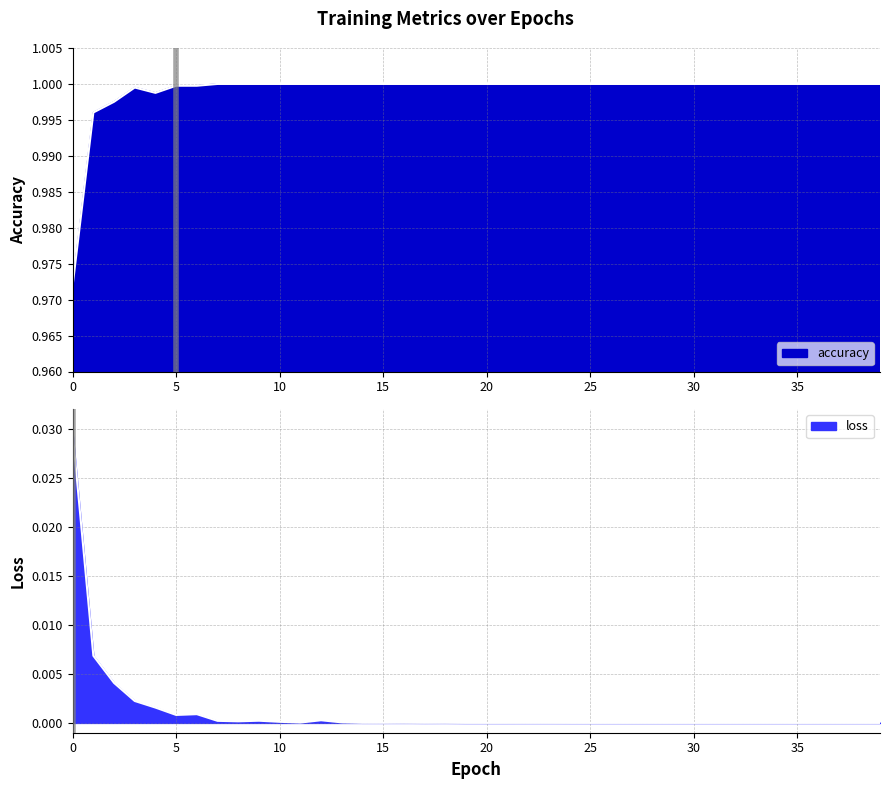

How many series are shown in this chart?

2